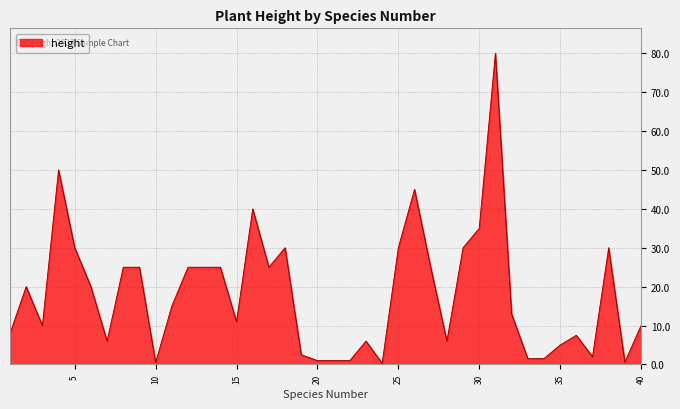

True or false: there are more than 0 points higher than both neighbors.

True